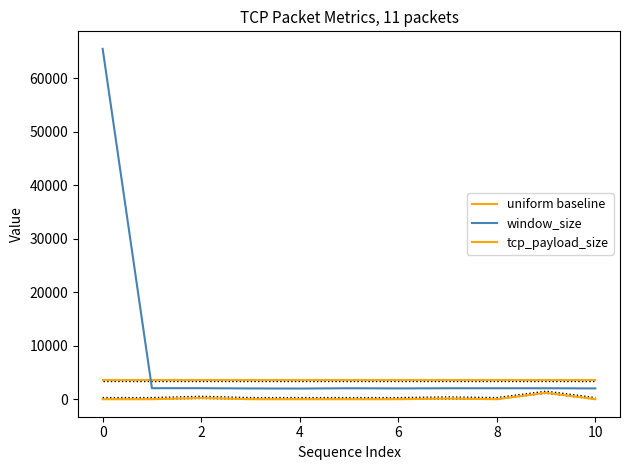

What is the average value of the tcp_payload_size series?

142